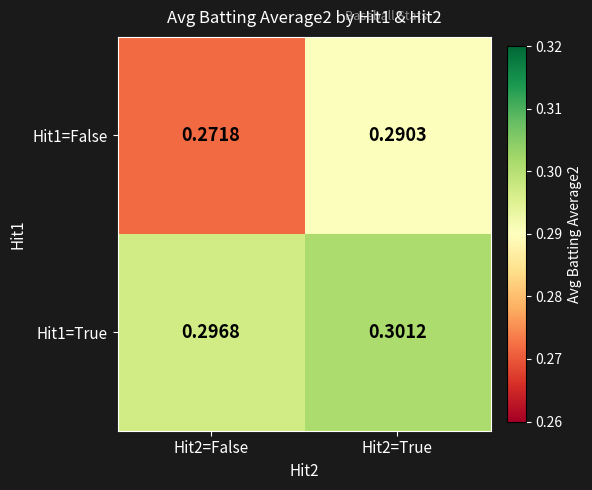

Which series has the largest range (max minus min)?

Hit1=False